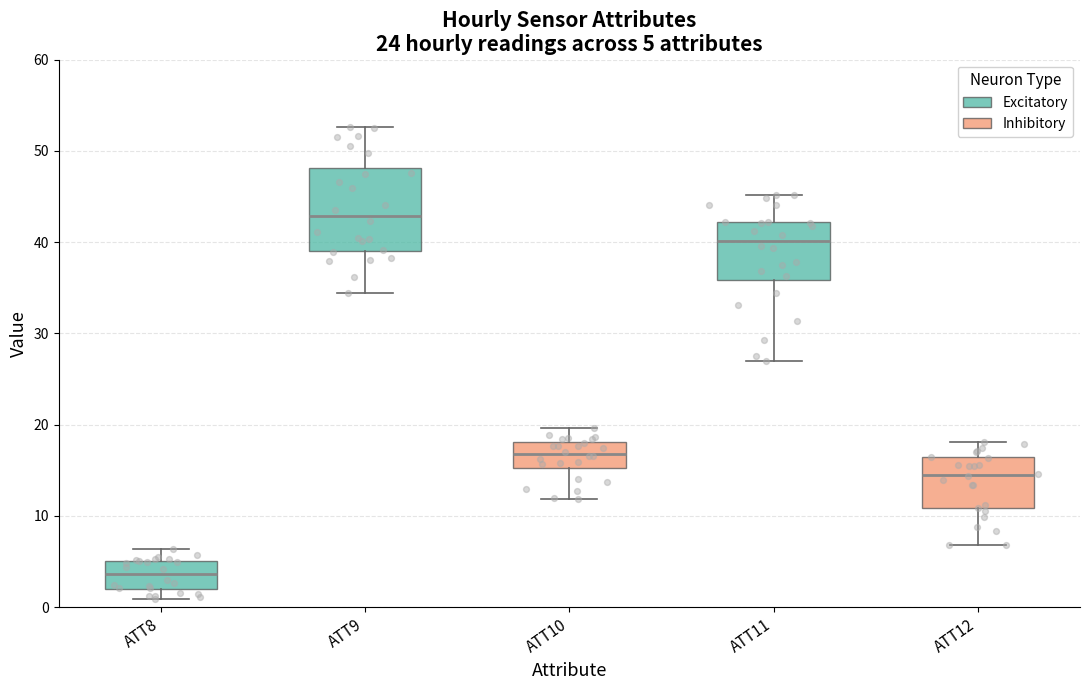

Comparing the boxes themselves (not the whiskers), which one is the tallest?

ATT9